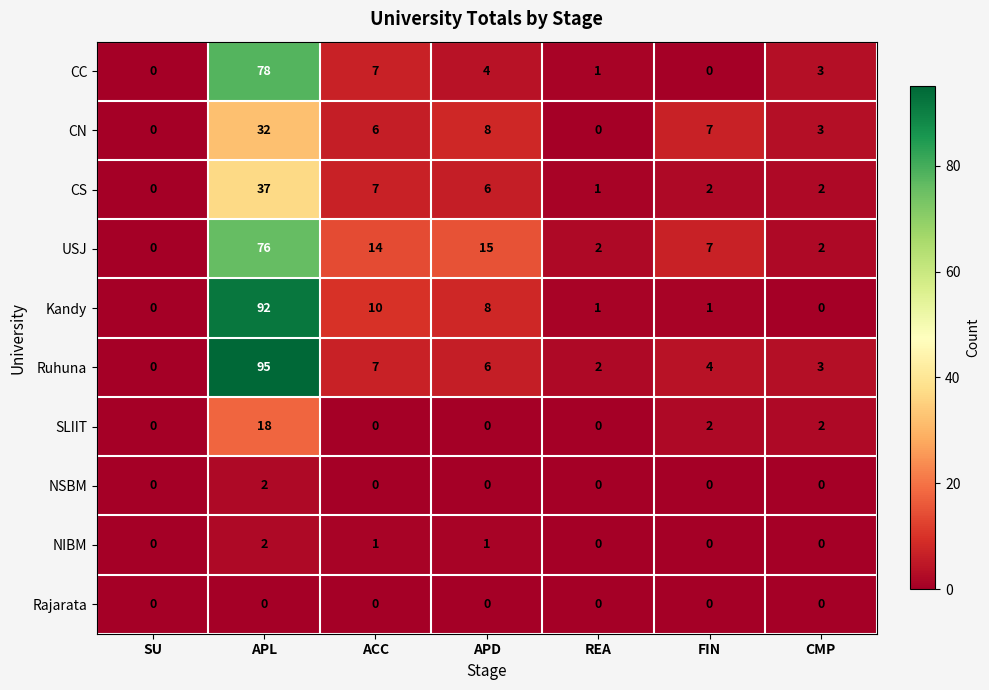

At which label does CC first exceed 3?

APL